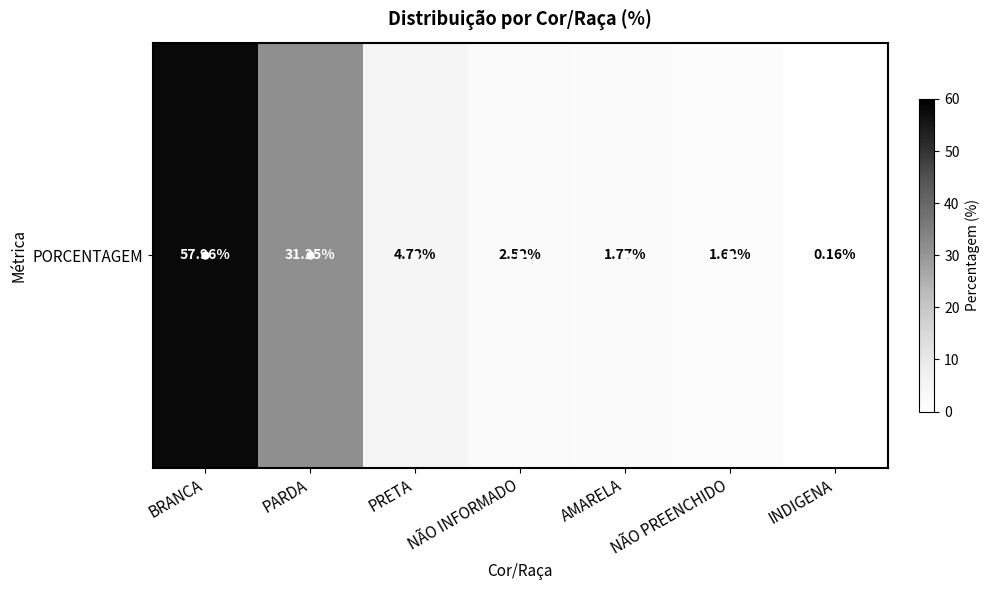

Reading left to right, what are all the values shown in this chart?

58.0	31.2	4.7	2.5	1.8	1.6	0.2